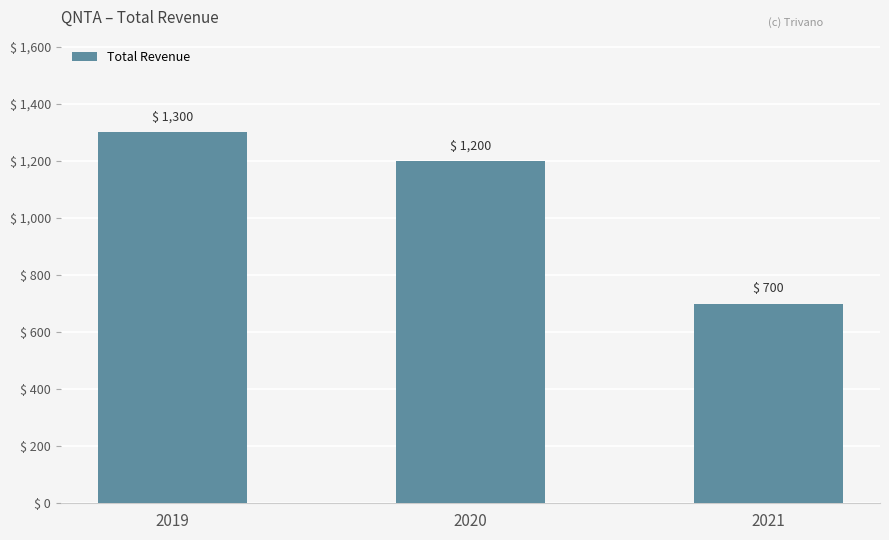

Reading left to right, list all the values displayed in this chart.

1300	1200	700